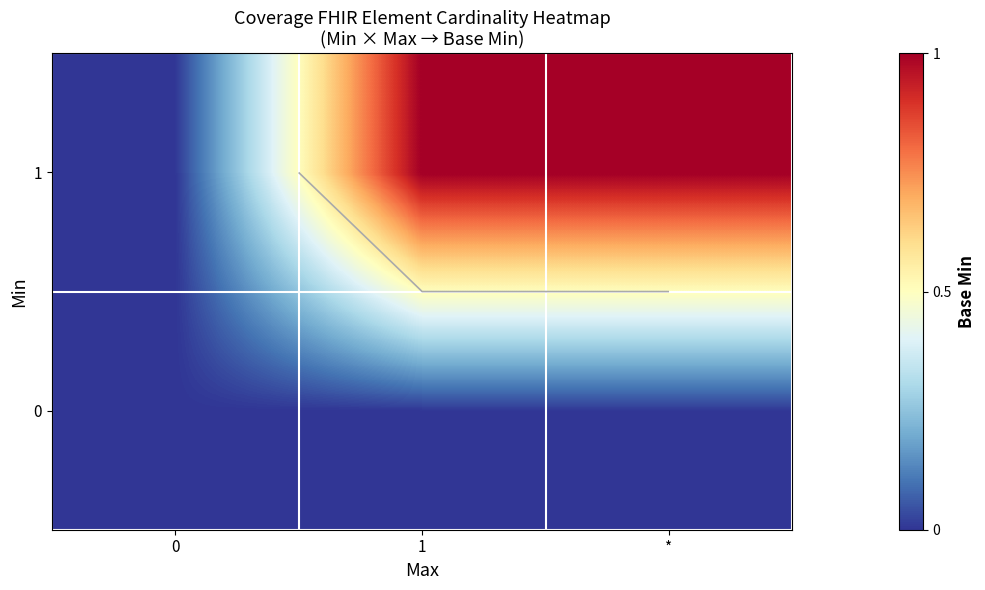

What is the maximum value shown in the chart?

1